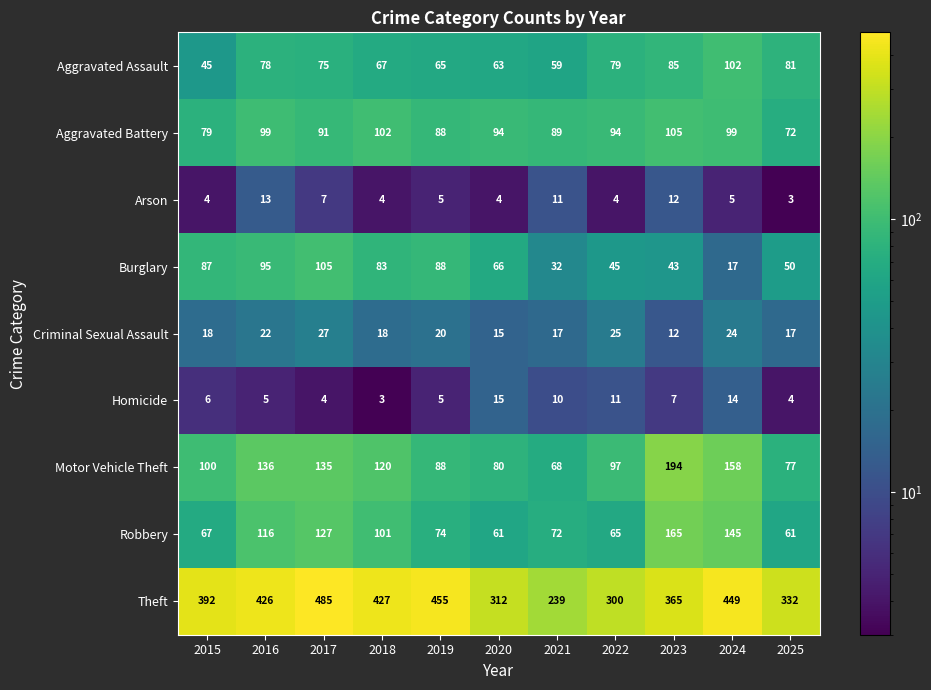

Which category has the highest value in the Robbery series?

2023